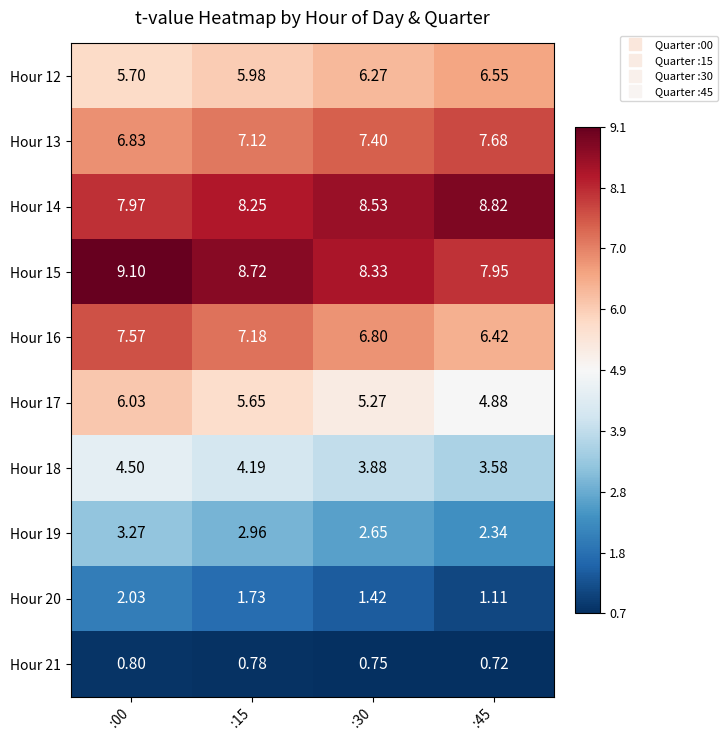

What is the total value across all series at :15?

52.6